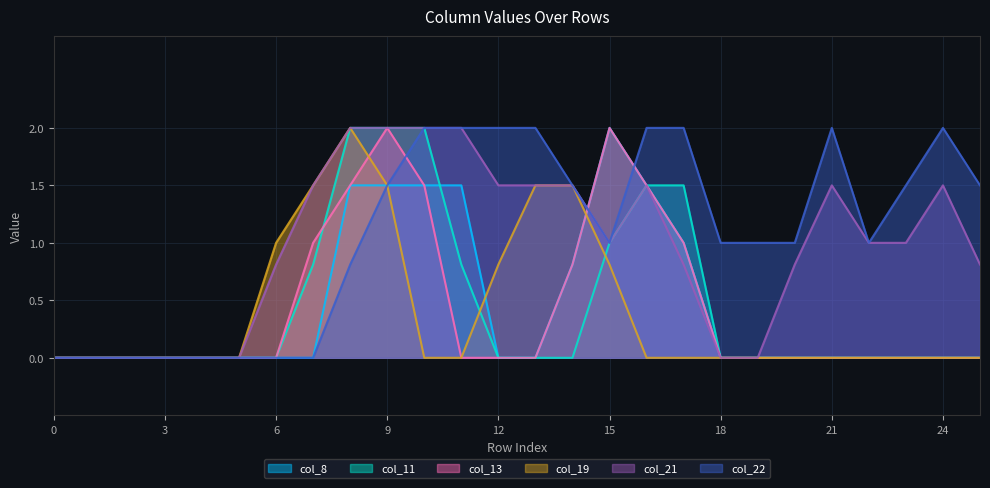

Reading left to right, list all the values displayed in this chart.

col_8: 0=0.0	1=0.0	2=0.0	3=0.0	4=0.0	5=0.0	6=0.0	7=0.0	8=1.5	9=1.5	10=1.5	11=1.5	12=0.0	13=0.0	14=0.8	15=2.0	16=1.5	17=1.0	18=0.0	19=0.0	20=0.0	21=0.0	22=0.0	23=0.0	24=0.0	25=0.0
col_11: 0=0.0	1=0.0	2=0.0	3=0.0	4=0.0	5=0.0	6=0.0	7=0.8	8=2.0	9=2.0	10=2.0	11=0.8	12=0.0	13=0.0	14=0.0	15=1.0	16=1.5	17=1.5	18=0.0	19=0.0	20=0.0	21=0.0	22=0.0	23=0.0	24=0.0	25=0.0
col_13: 0=0.0	1=0.0	2=0.0	3=0.0	4=0.0	5=0.0	6=0.0	7=1.0	8=1.5	9=2.0	10=1.5	11=0.0	12=0.0	13=0.0	14=0.8	15=2.0	16=1.5	17=1.0	18=0.0	19=0.0	20=0.0	21=0.0	22=0.0	23=0.0	24=0.0	25=0.0
col_19: 0=0.0	1=0.0	2=0.0	3=0.0	4=0.0	5=0.0	6=1.0	7=1.5	8=2.0	9=1.5	10=0.0	11=0.0	12=0.8	13=1.5	14=1.5	15=0.8	16=0.0	17=0.0	18=0.0	19=0.0	20=0.0	21=0.0	22=0.0	23=0.0	24=0.0	25=0.0
col_21: 0=0.0	1=0.0	2=0.0	3=0.0	4=0.0	5=0.0	6=0.8	7=1.5	8=2.0	9=2.0	10=2.0	11=2.0	12=1.5	13=1.5	14=1.5	15=1.0	16=1.5	17=0.8	18=0.0	19=0.0	20=0.8	21=1.5	22=1.0	23=1.0	24=1.5	25=0.8
col_22: 0=0.0	1=0.0	2=0.0	3=0.0	4=0.0	5=0.0	6=0.0	7=0.0	8=0.8	9=1.5	10=2.0	11=2.0	12=2.0	13=2.0	14=1.5	15=1.0	16=2.0	17=2.0	18=1.0	19=1.0	20=1.0	21=2.0	22=1.0	23=1.5	24=2.0	25=1.5